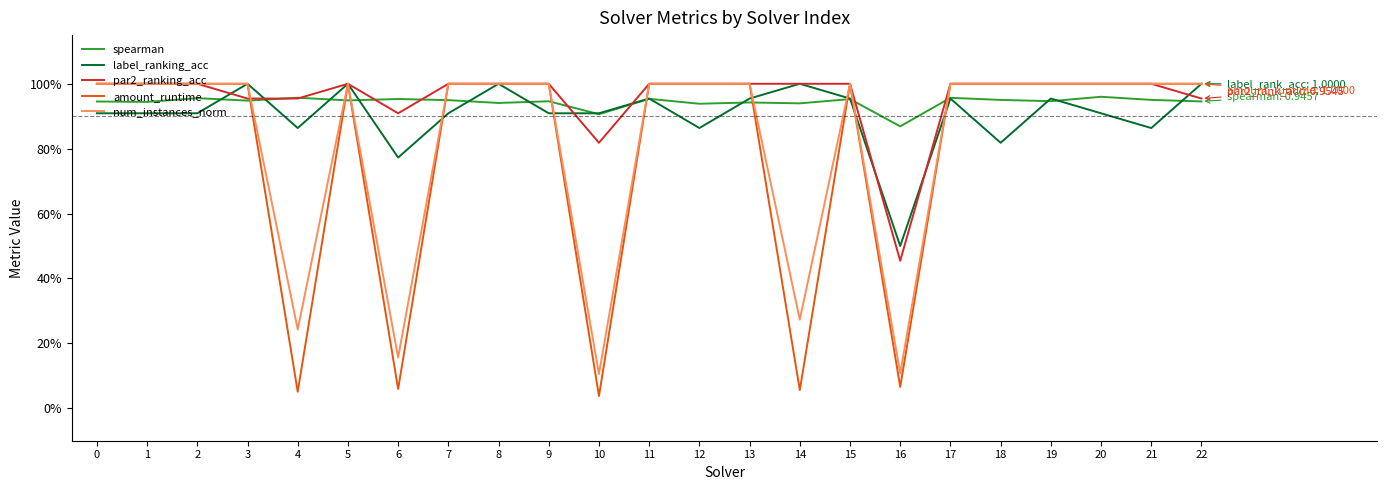

Where is the first local maximum for spearman?

2